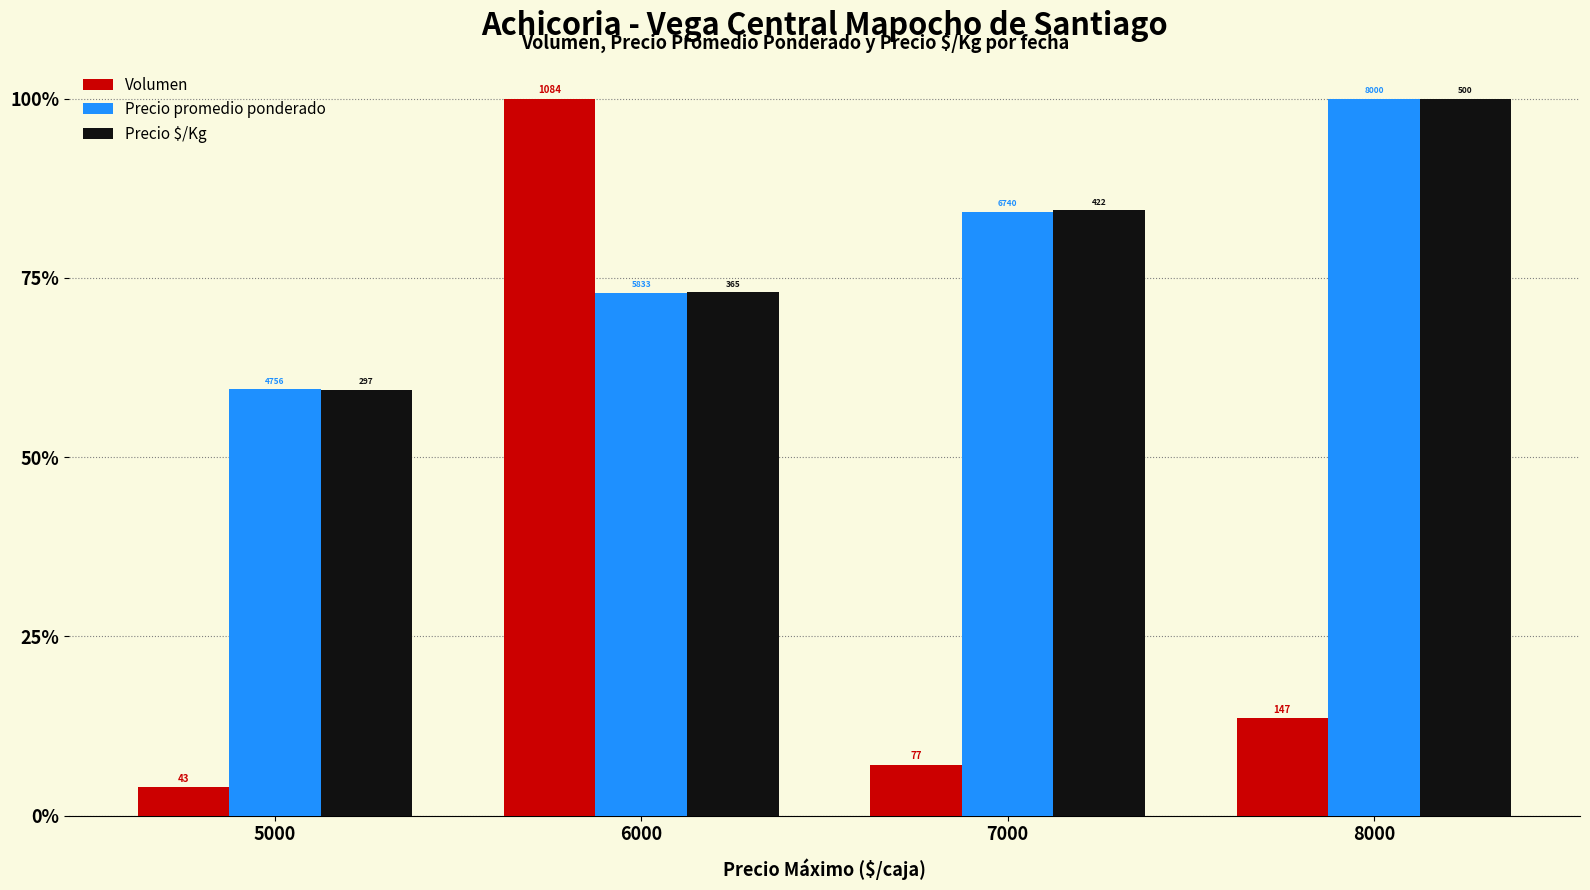

What is the average value of the Volumen series?

31.2